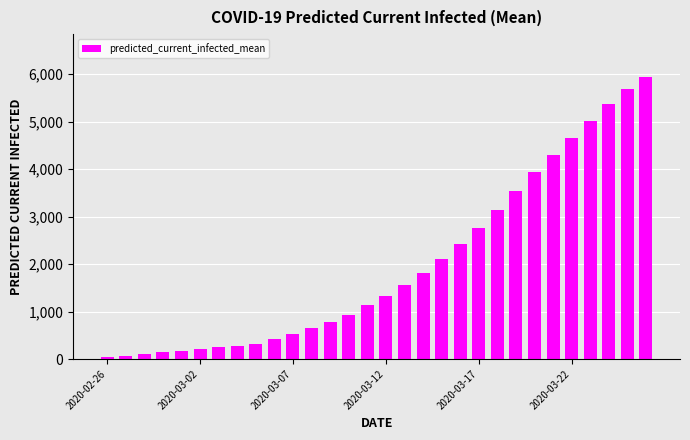

What is the difference between the second highest and minimum values?

5642